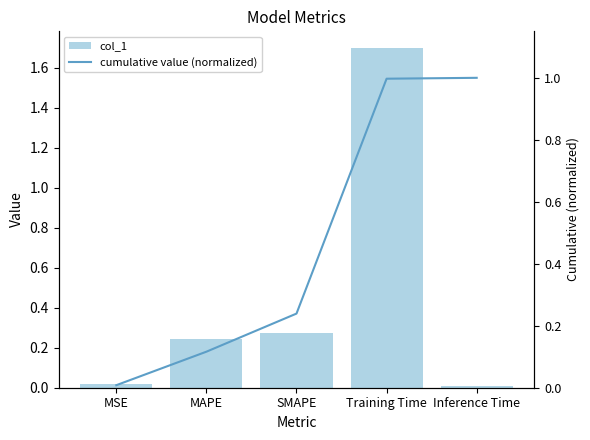

Is it true that col_1 equals 0.0 at Inference Time?

True